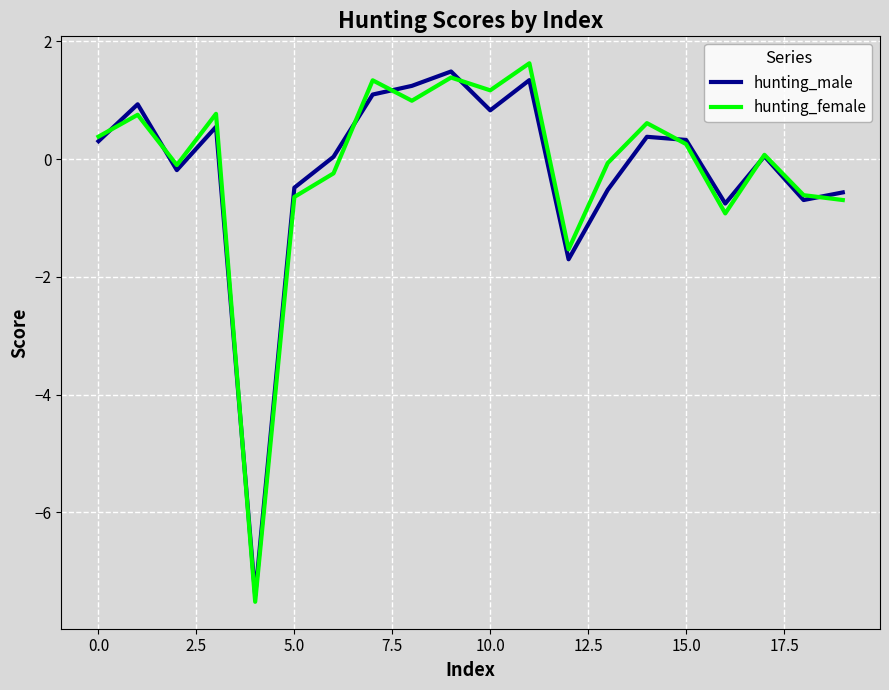

Which series has the largest range (max minus min)?

hunting_female